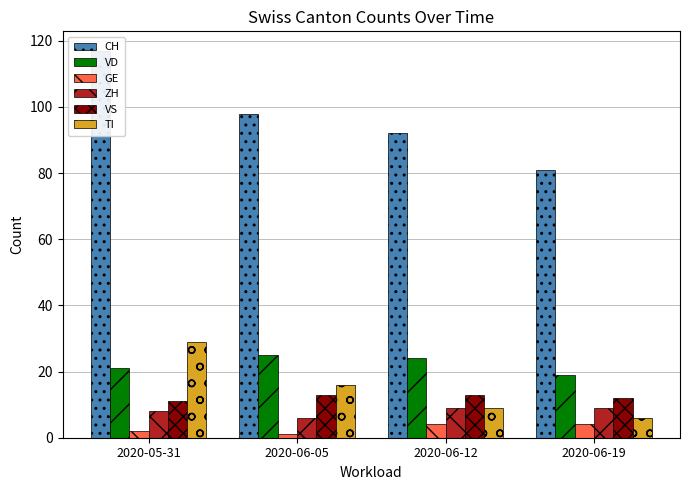

True or false: GE has a value of 4 at 2020-06-12.

True